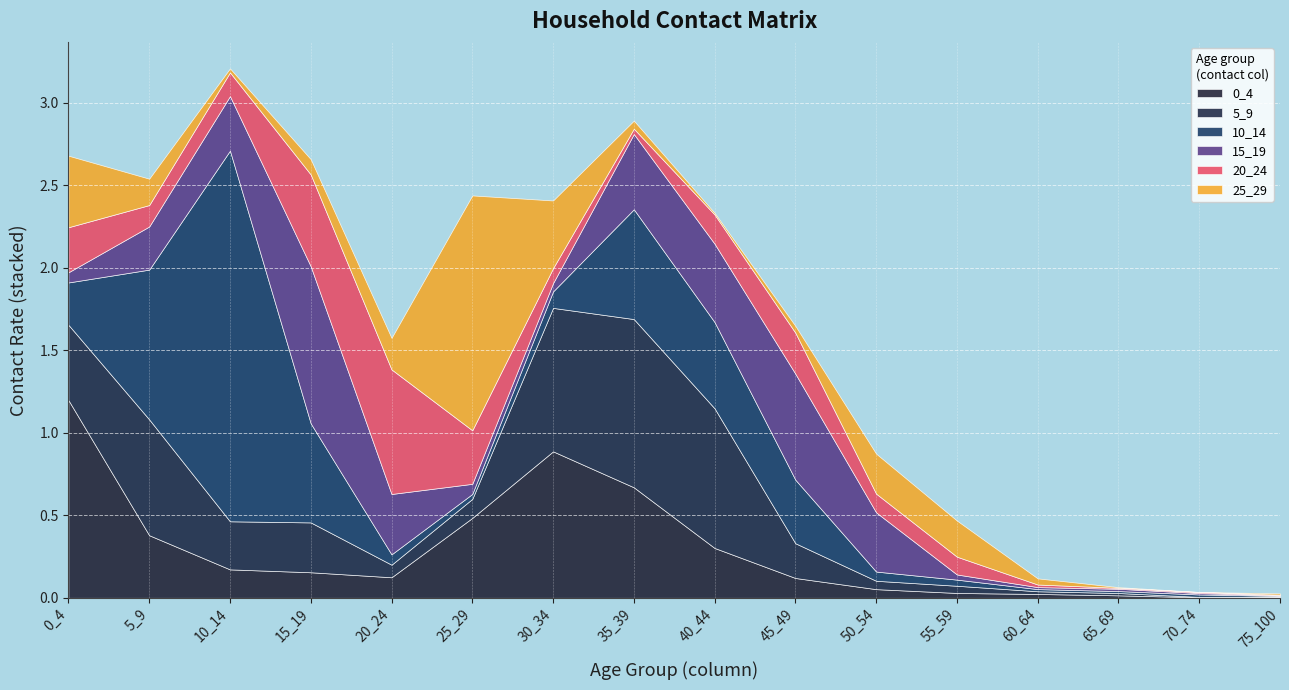

What is the value of the 15_19 point at the 2nd from the left?

0.3